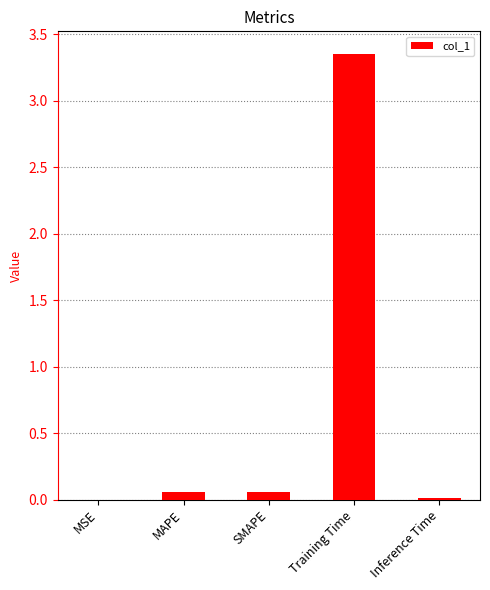

The chart shows a value of 0.0 at Inference Time. True or false?

True